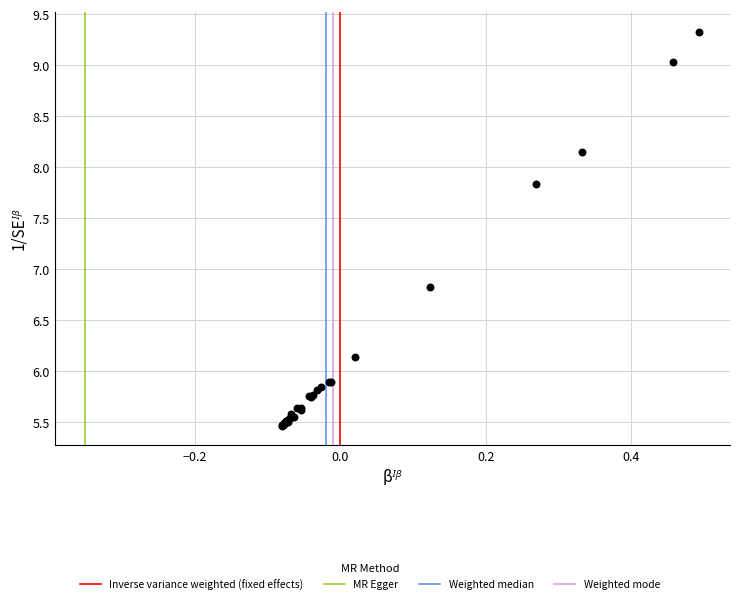

What Y value in the scatter plot is closest to 7?

6.8